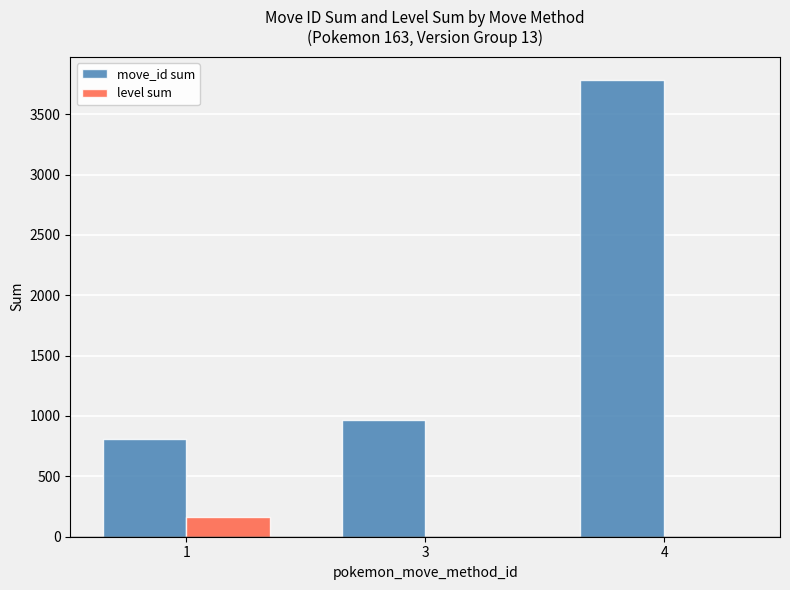

Count the number of categories in the chart.

3